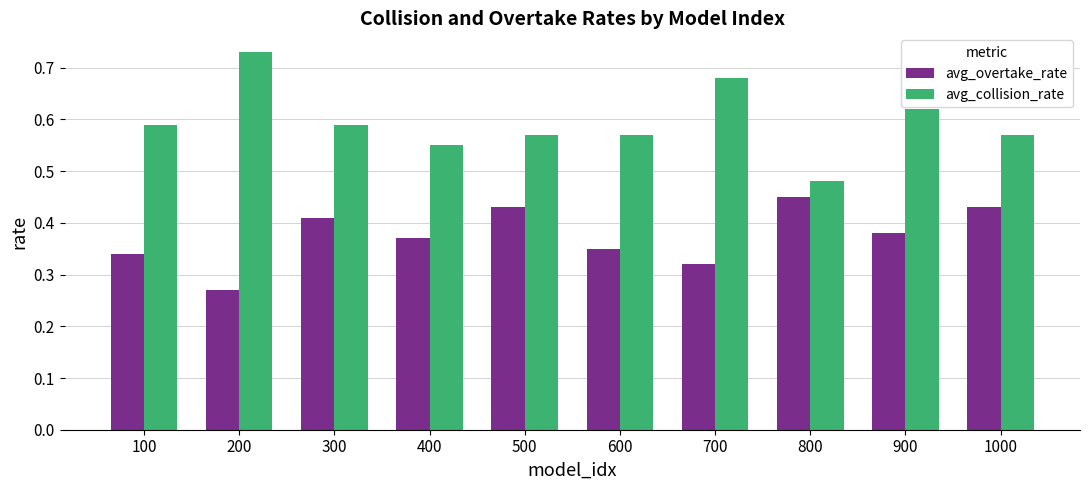

Which series has the widest spread of values?

avg_collision_rate